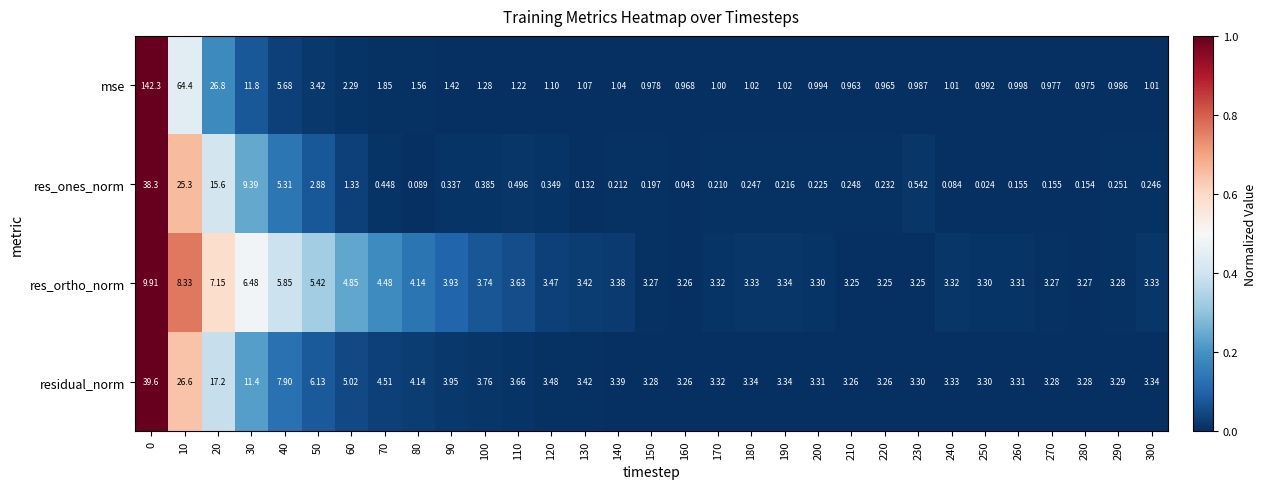

List the series in order of their peak value, lowest first.

res_ortho_norm, res_ones_norm, residual_norm, mse